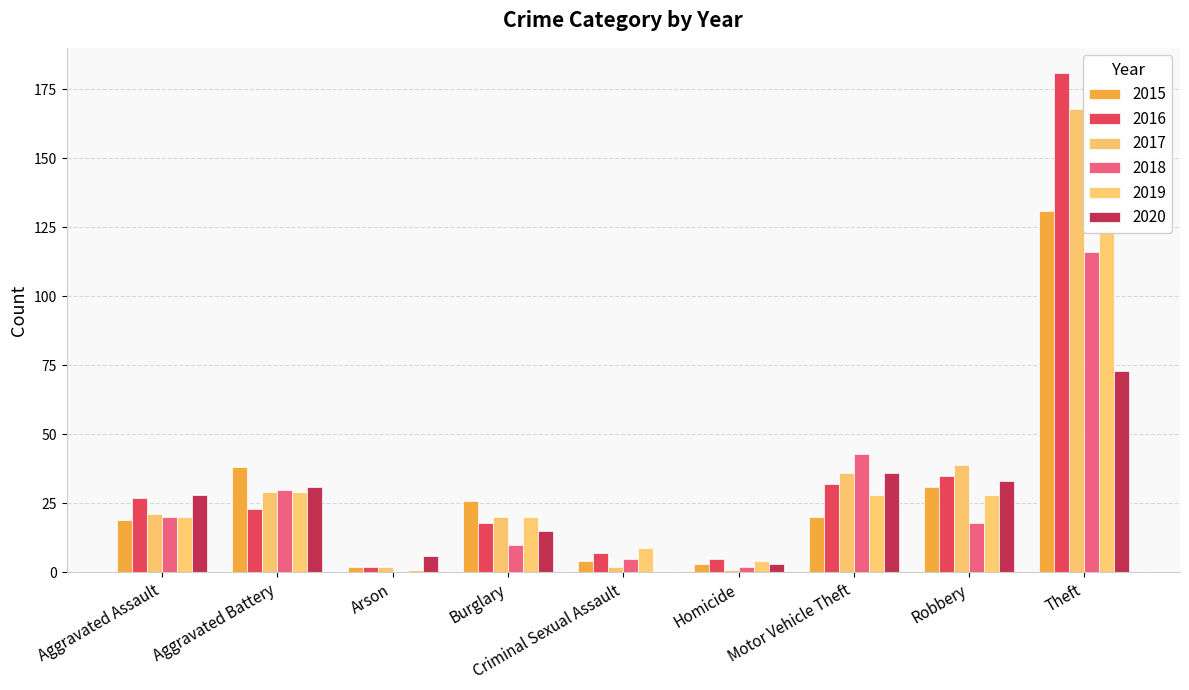

List the series in order of their peak value, highest first.

2016, 2017, 2015, 2019, 2018, 2020